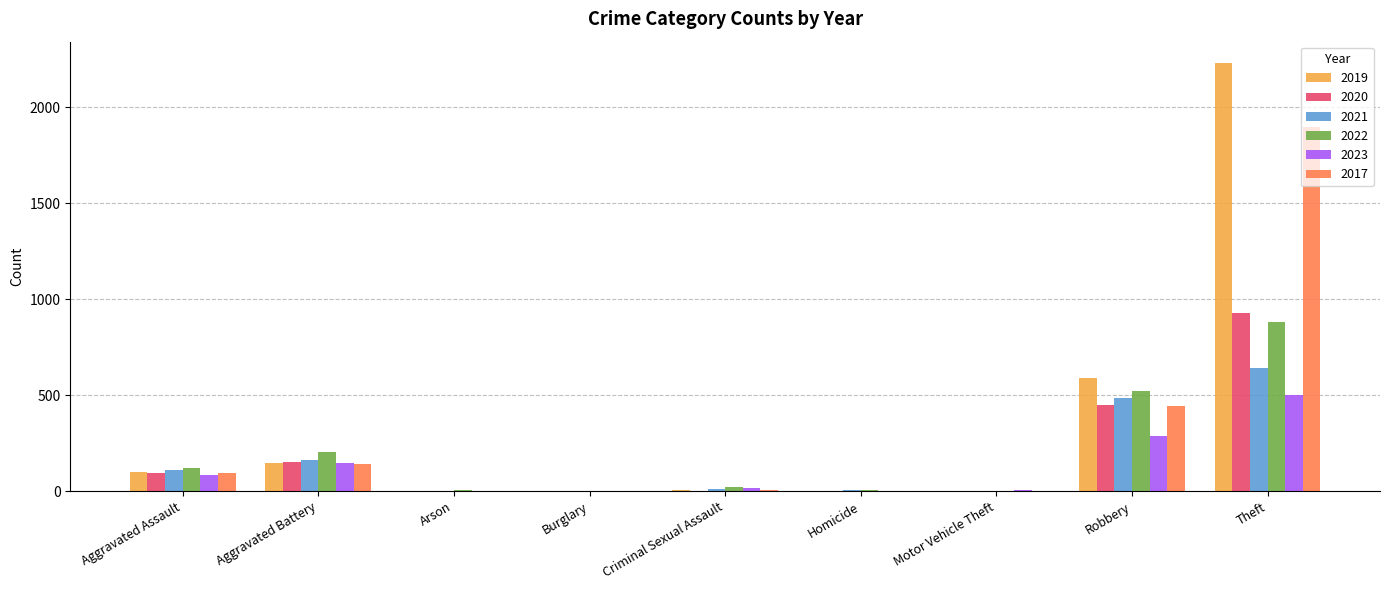

How many groups of bars are there?

9